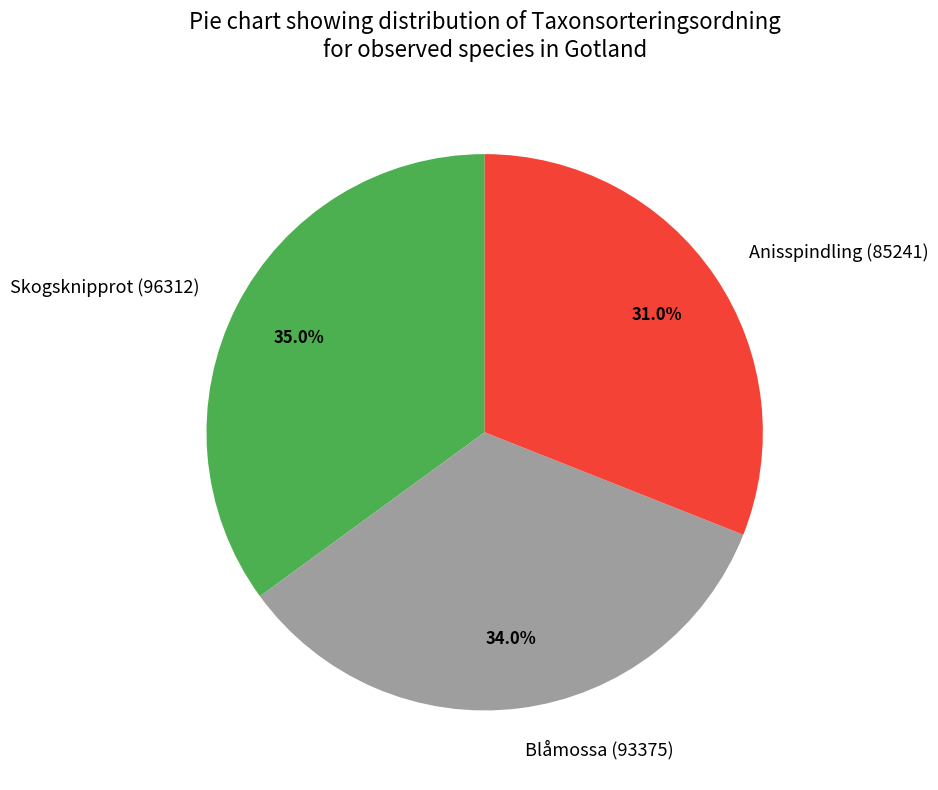

Combined, do Skogsknipprot (96312) and Anisspindling (85241) account for over 50%?

Yes